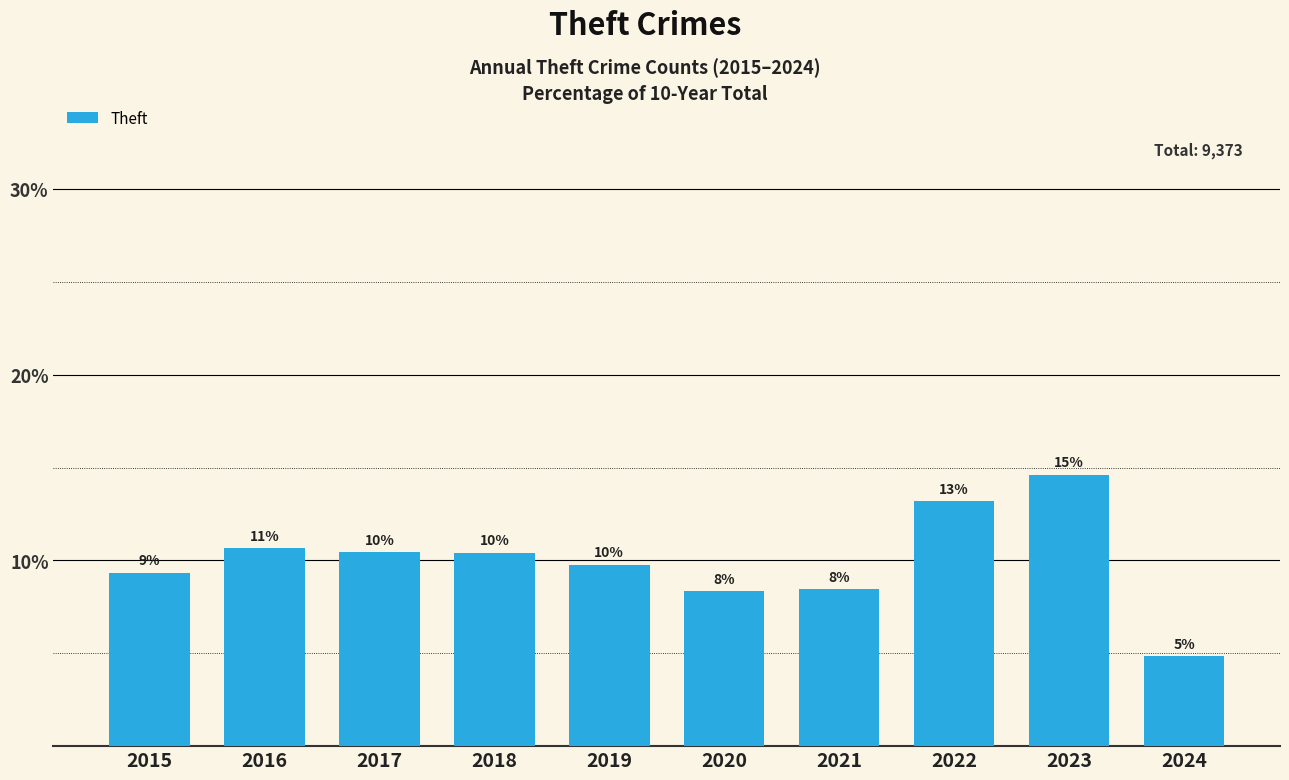

List the labels in order of value, smallest first.

2024, 2020, 2021, 2015, 2019, 2018, 2017, 2016, 2022, 2023